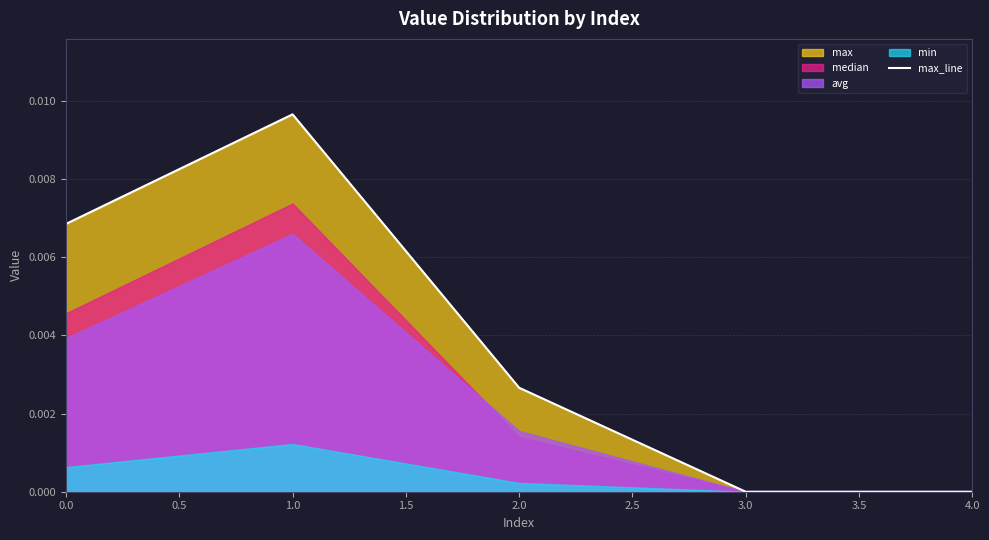

At which label does max_line reach its peak?

1.0